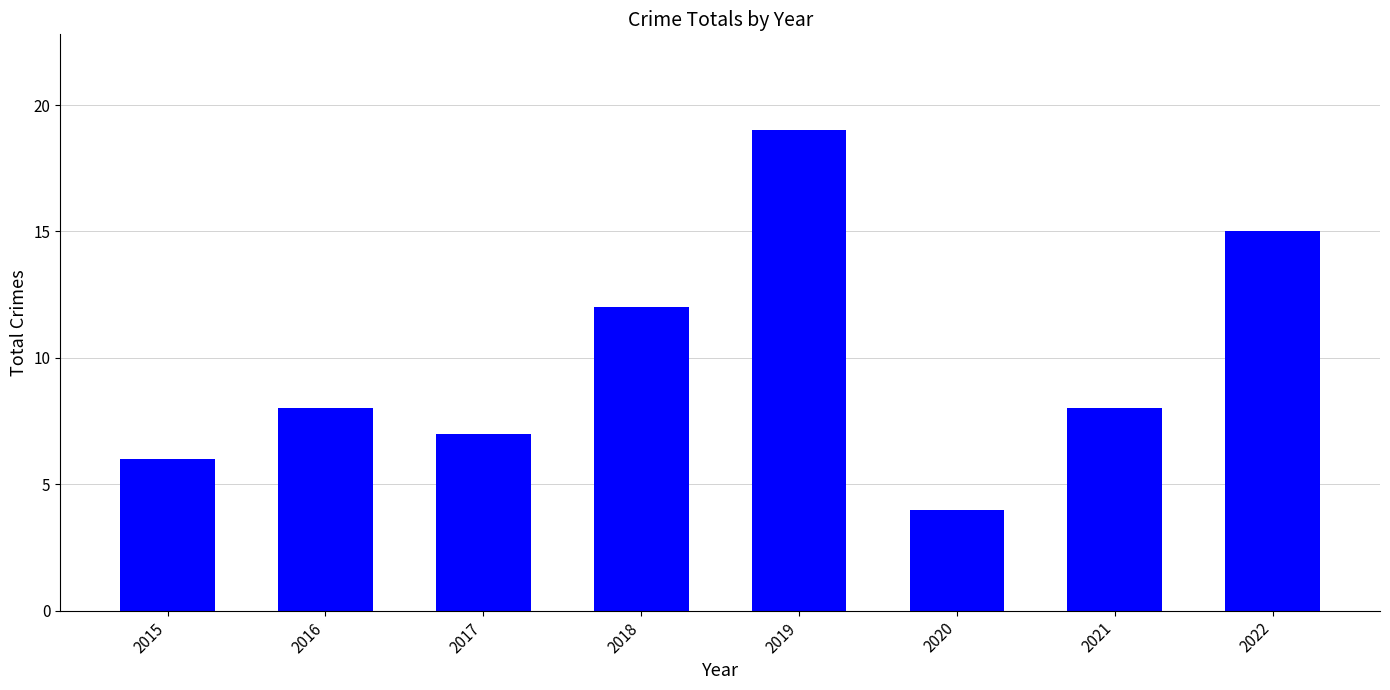

Which category has the lowest value across all series?

2020